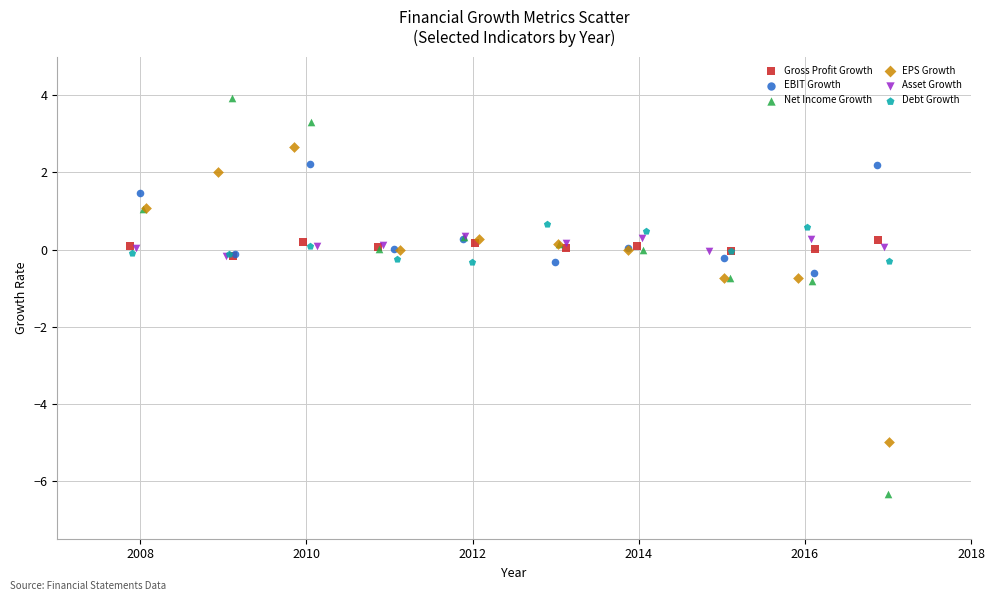

Which series contains the lowest Y value?

Net Income Growth